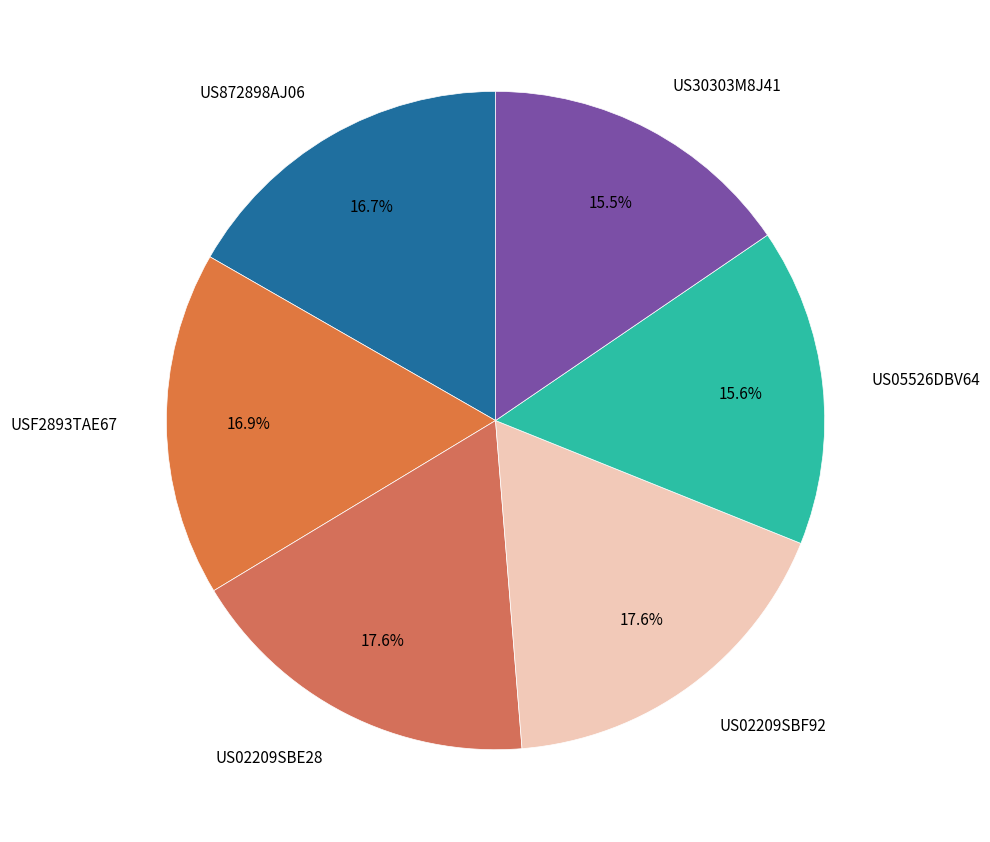

How many segments does this pie chart have?

6